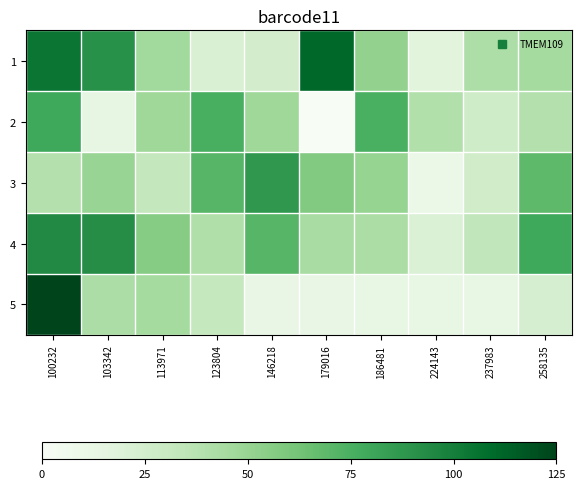

Between 224143 and 123804, which is larger?

123804